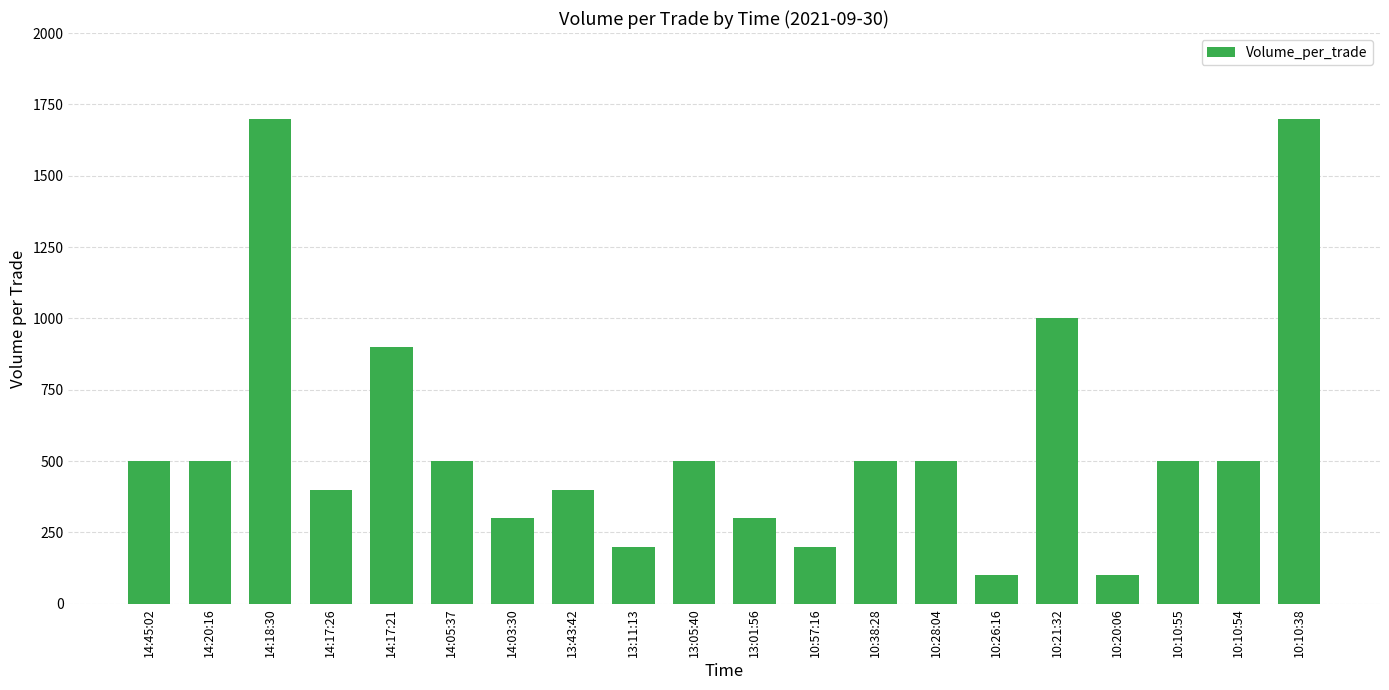

Is it true that the value at 10:21:32 is 638?

False